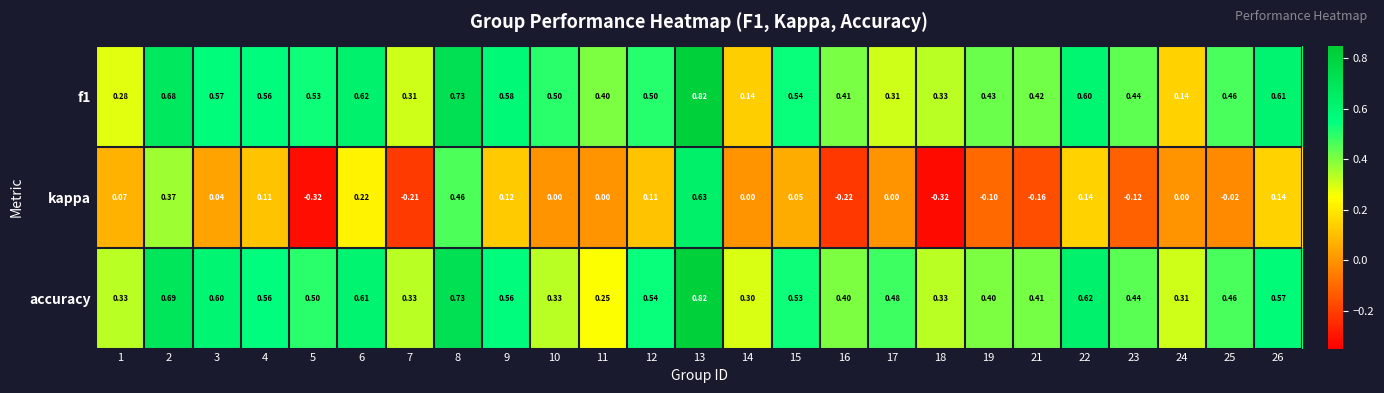

Which series has the largest total across all categories?

accuracy